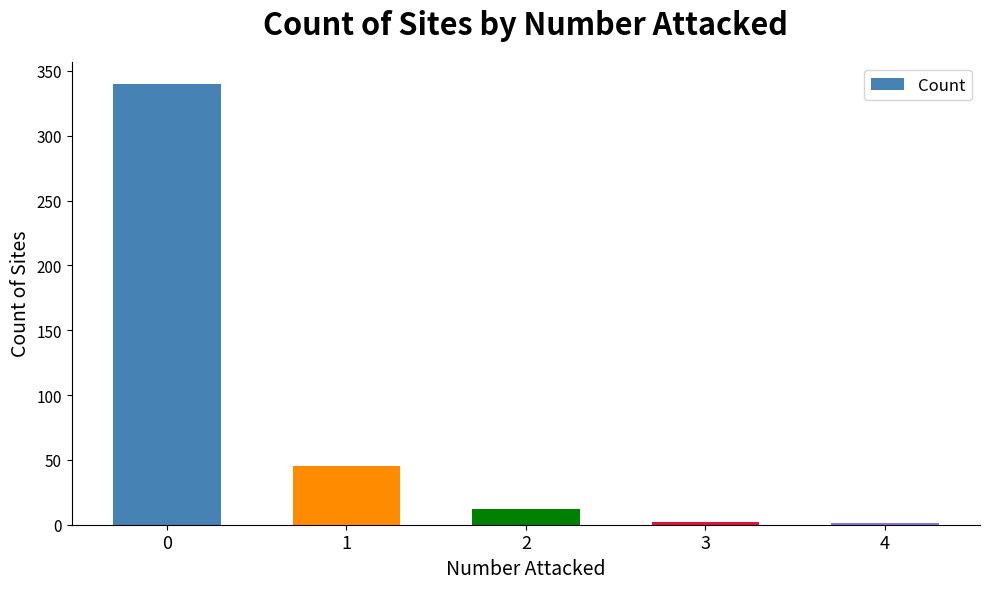

What is the sum of all values?

400